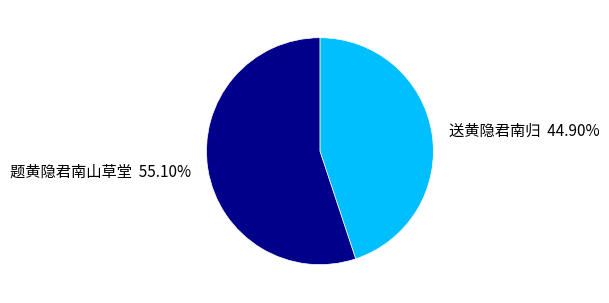

Is there a majority slice in this chart?

Yes